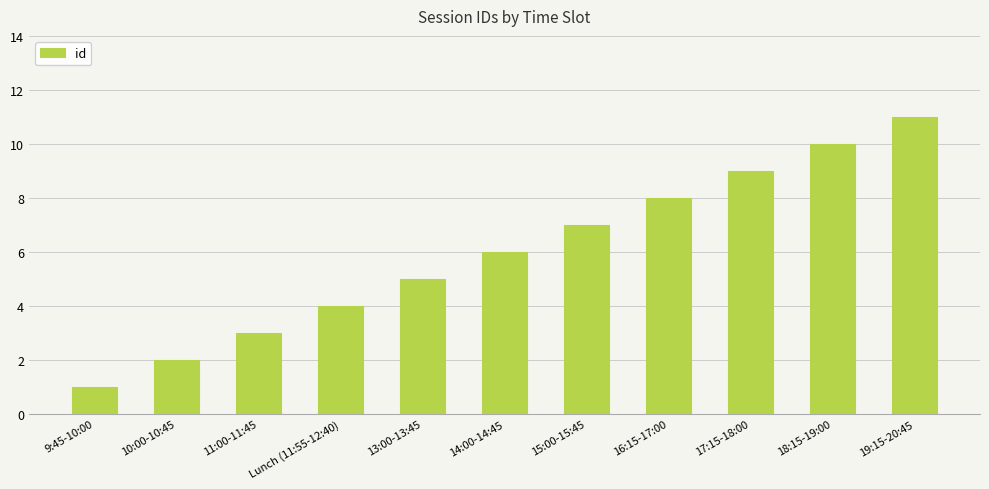

What position from the left is 16:15-17:00?

8